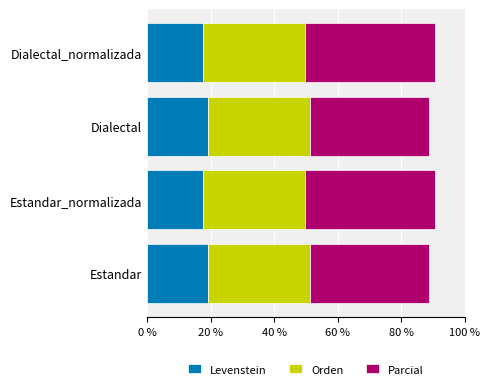

What is the sum of all Levenstein values?

73.8